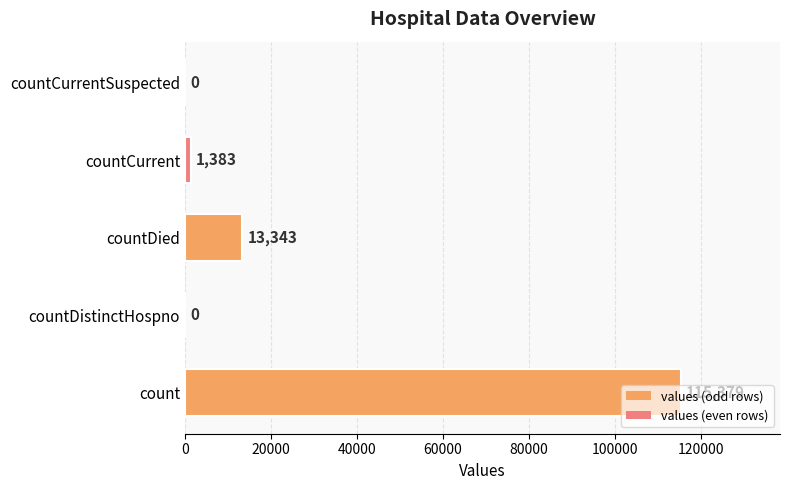

What is the sum of the values at count and countCurrent?

116762